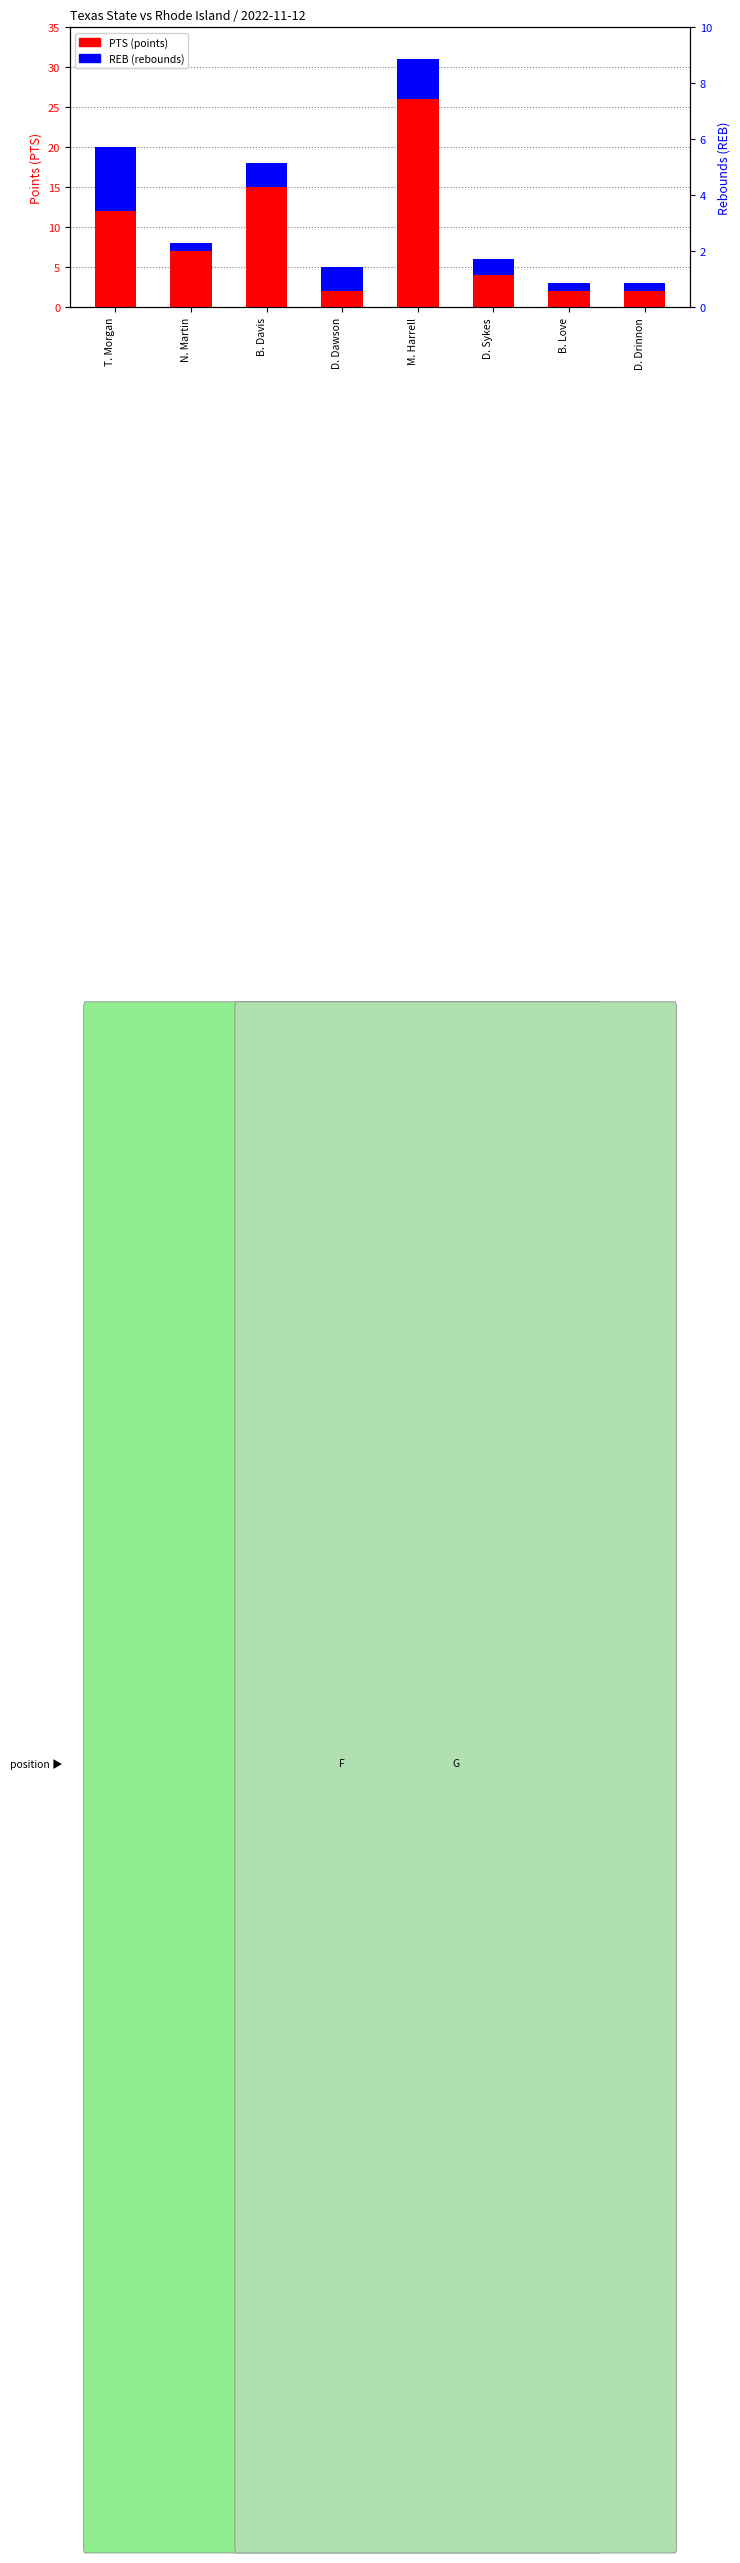

Rank the series by their maximum value, from lowest to highest.

REB, PTS